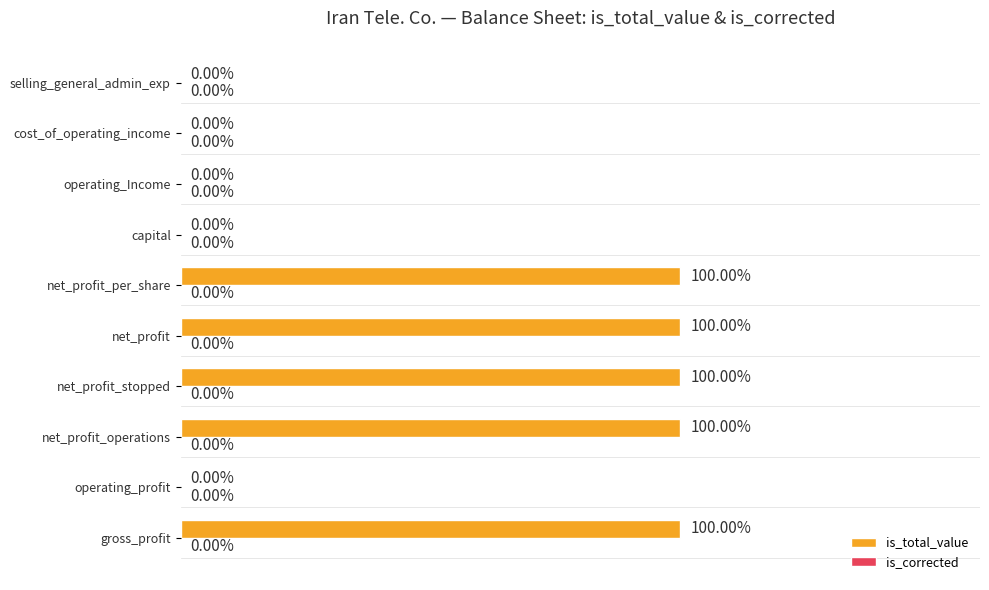

Are the bars horizontal?

Yes